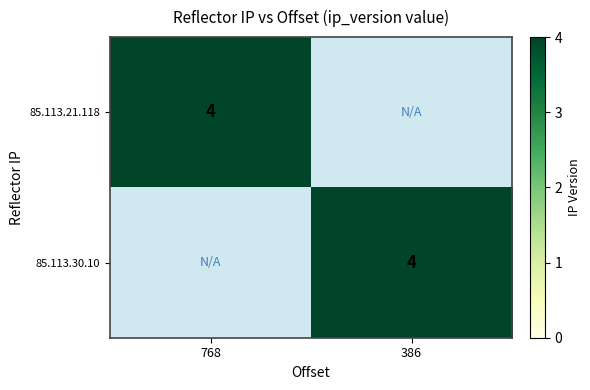

The 85.113.21.118 series shows 4 at 768. True or false?

True